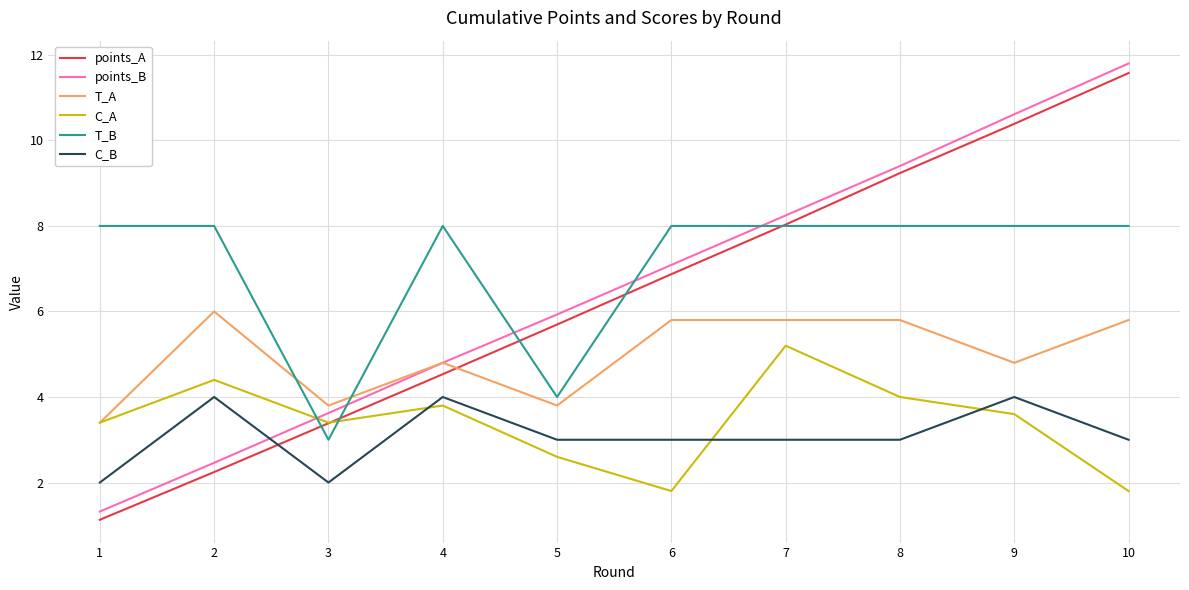

What is the maximum value for C_B?

4.0